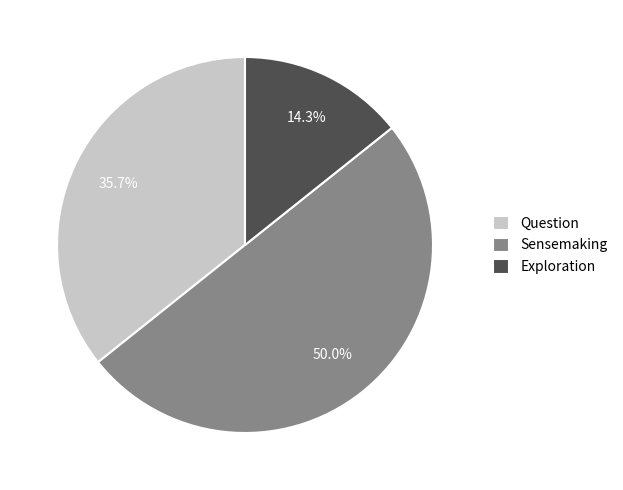

To the nearest percent, what is the difference between the largest and smallest slice percentages?

36%